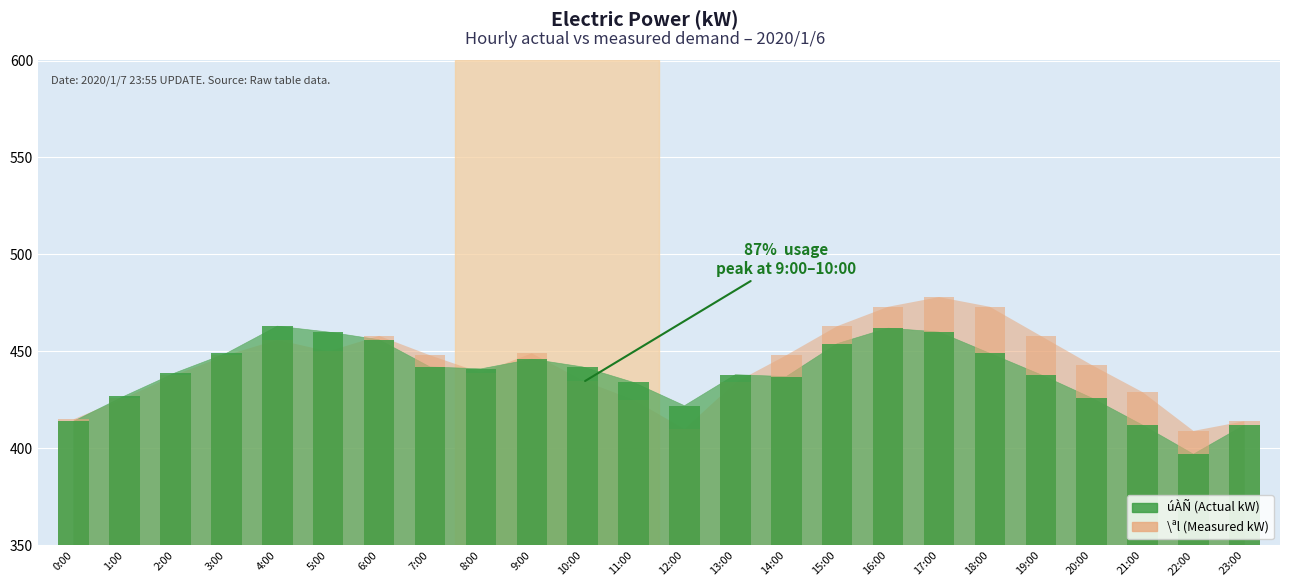

What is the minimum value for \ªl(kW)?

409